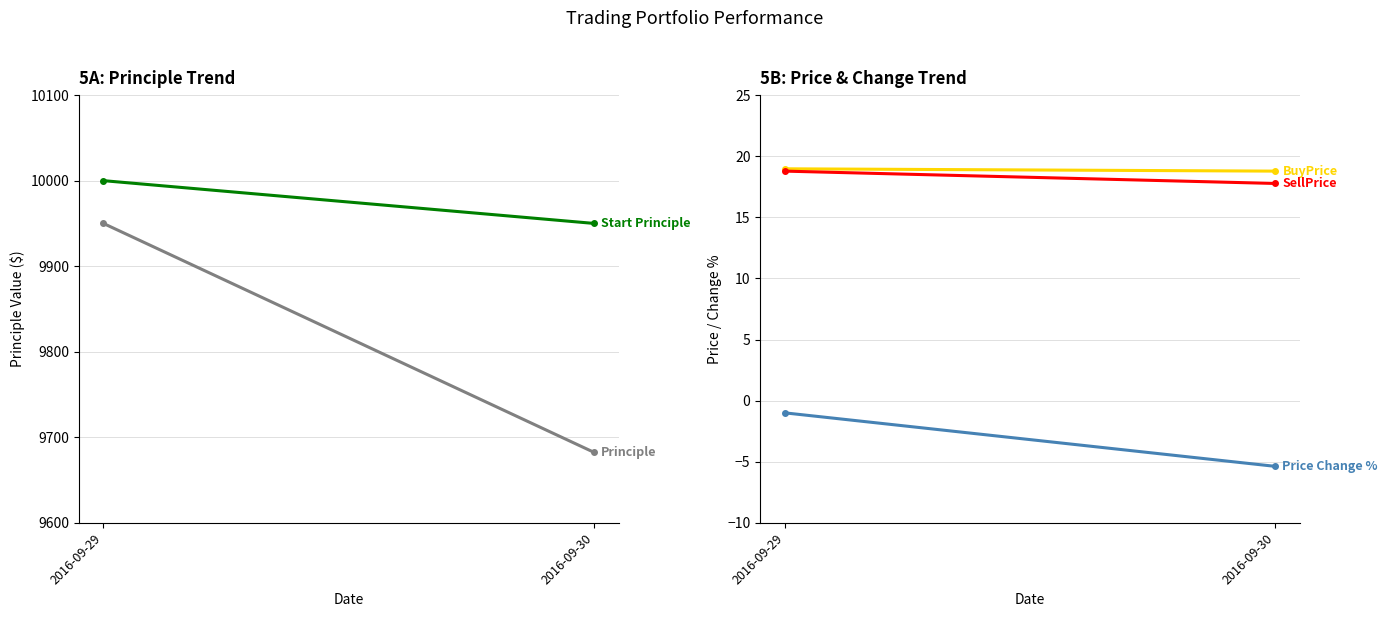

What value does the Start Principle series have at 2016-09-30?

9950.0